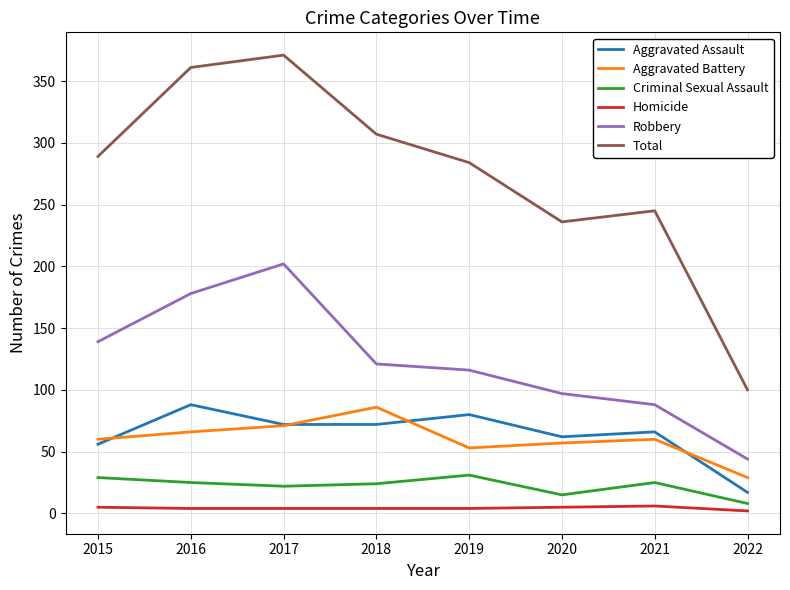

Which series has the largest range (max minus min)?

Total